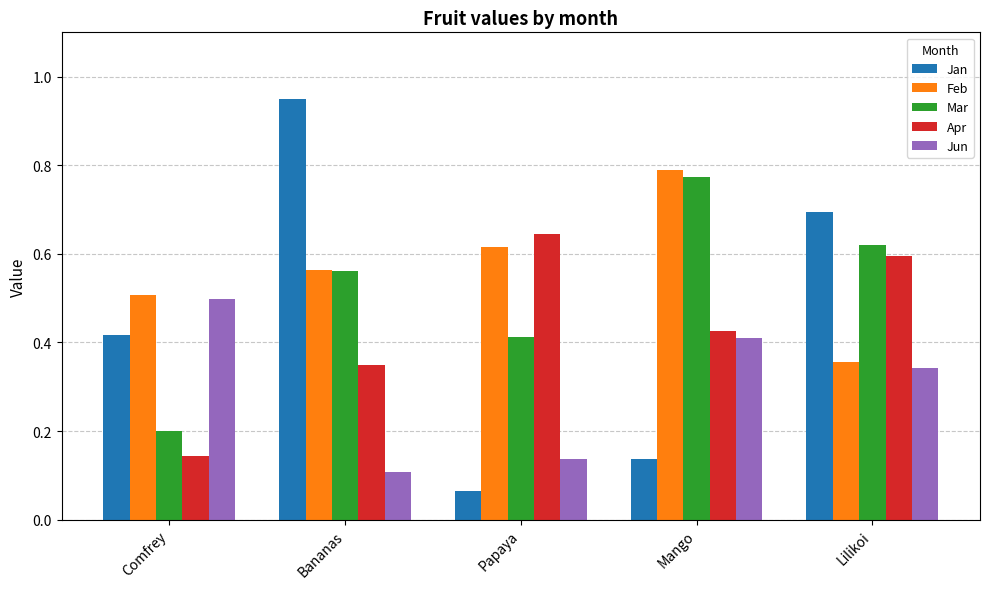

Which label corresponds to the largest value in the chart?

Bananas